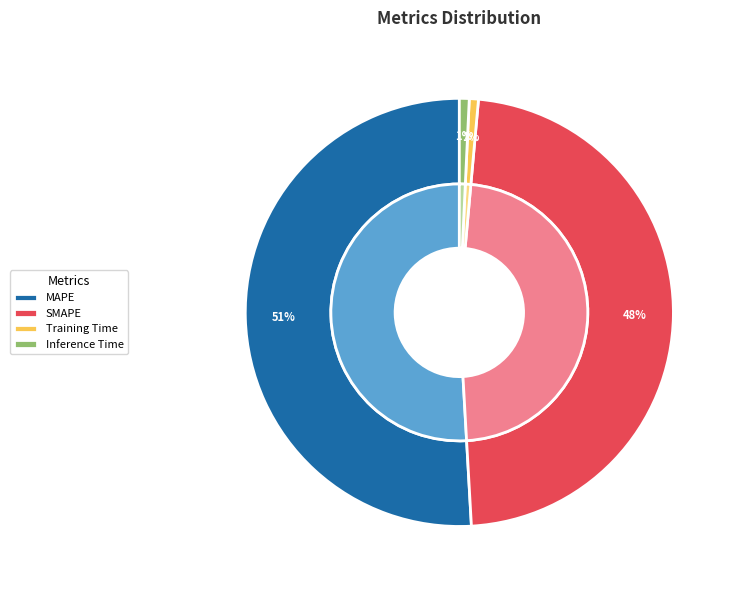

The MAPE slice represents 51% of the pie. True or false?

True